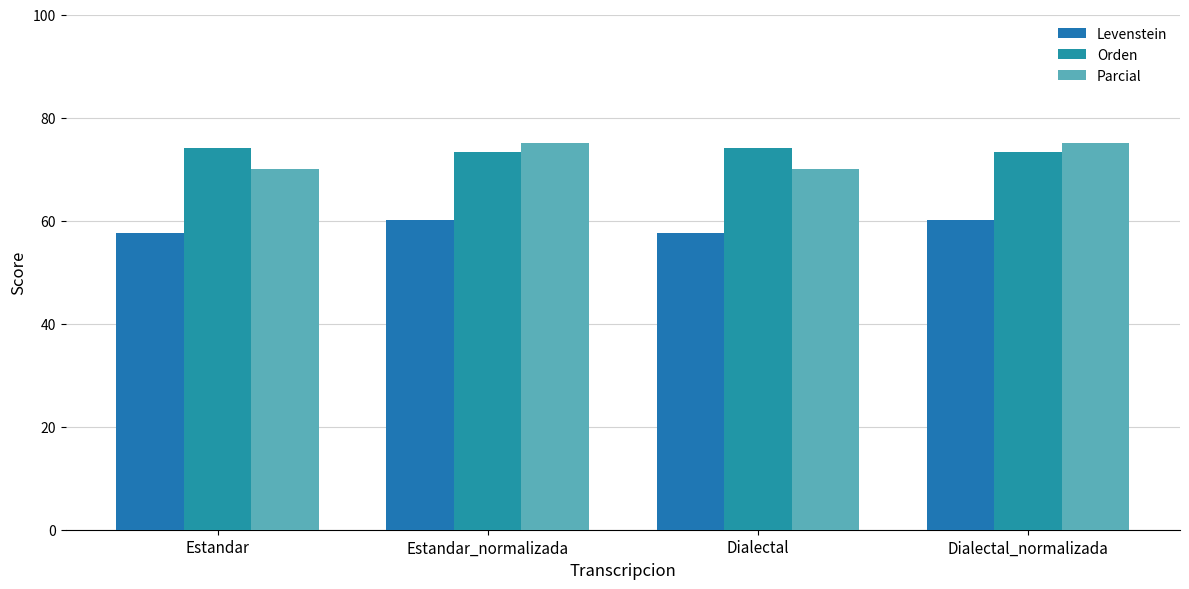

At which category is the sum across all series the highest?

Estandar_normalizada